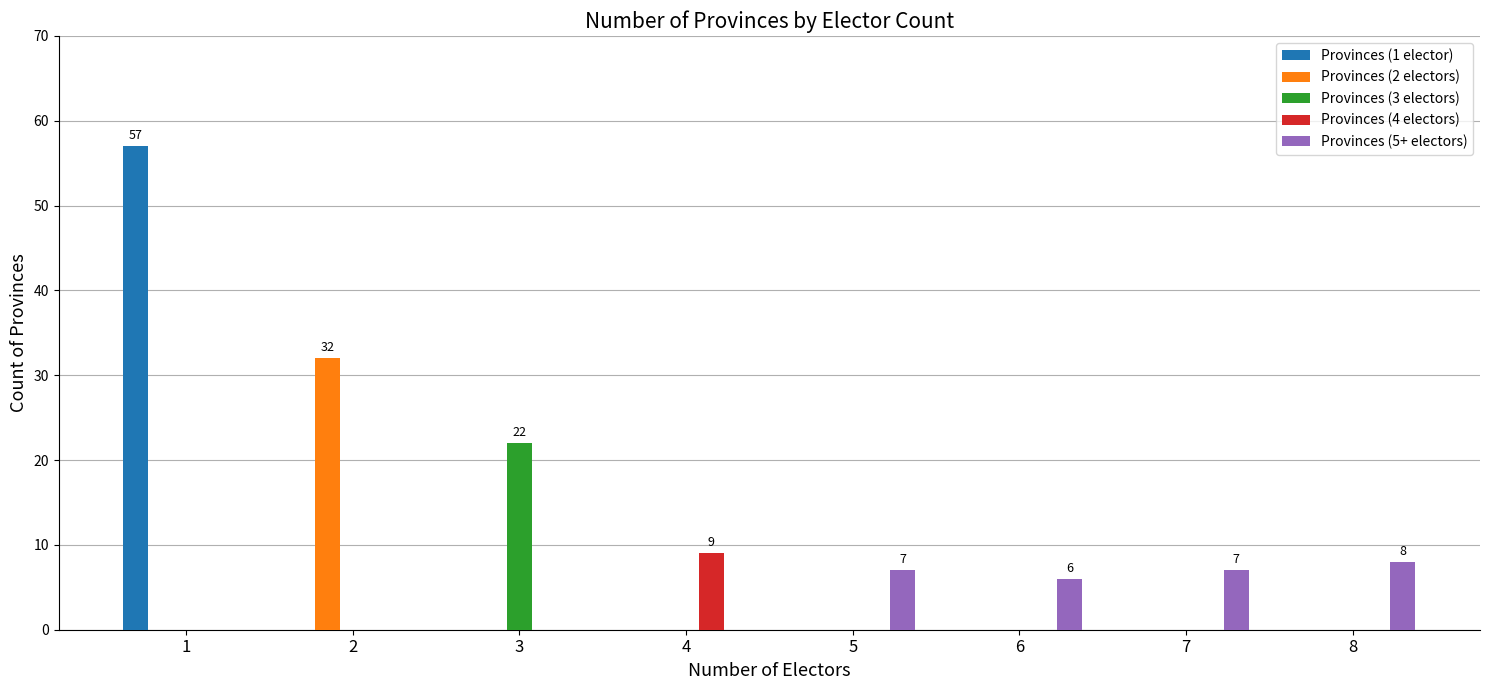

What is the sum of all Provinces (1 elector) values?

57